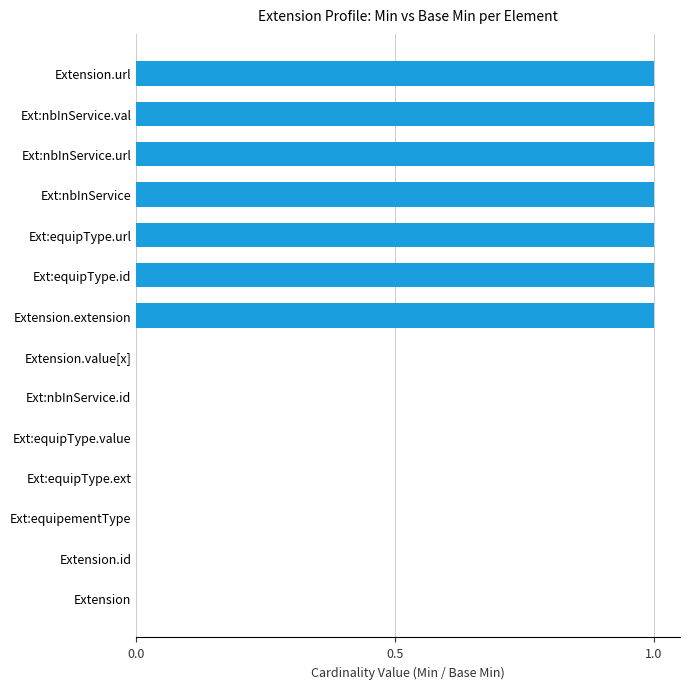

Reading top to bottom, what are all the values shown in this chart?

Extension.url=1	Ext:nbInService.val=1	Ext:nbInService.url=1	Ext:nbInService=1	Ext:equipType.url=1	Ext:equipType.id=1	Extension.extension=1	Extension.value[x]=0	Ext:nbInService.id=0	Ext:equipType.value=0	Ext:equipType.ext=0	Ext:equipementType=0	Extension.id=0	Extension=0